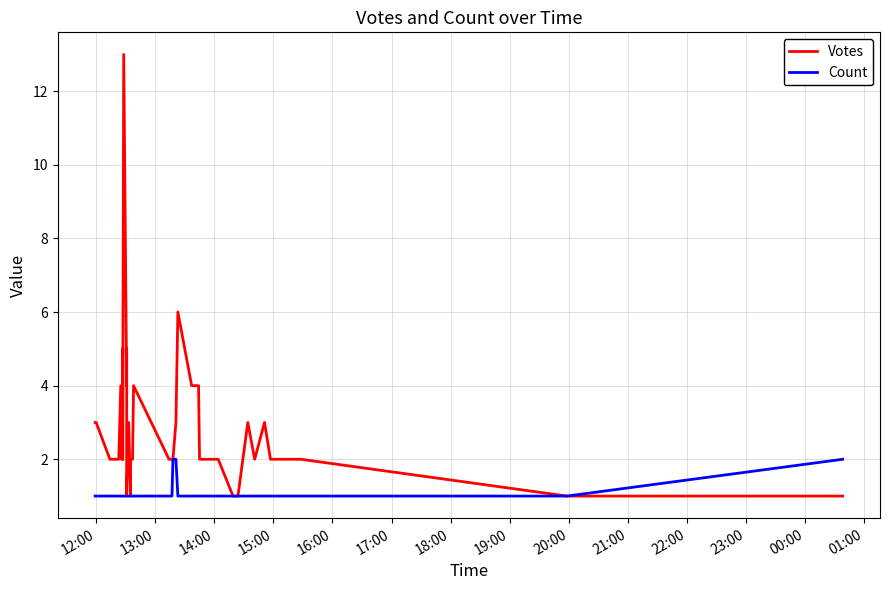

The value of Count at 15 is 1. True or false?

False